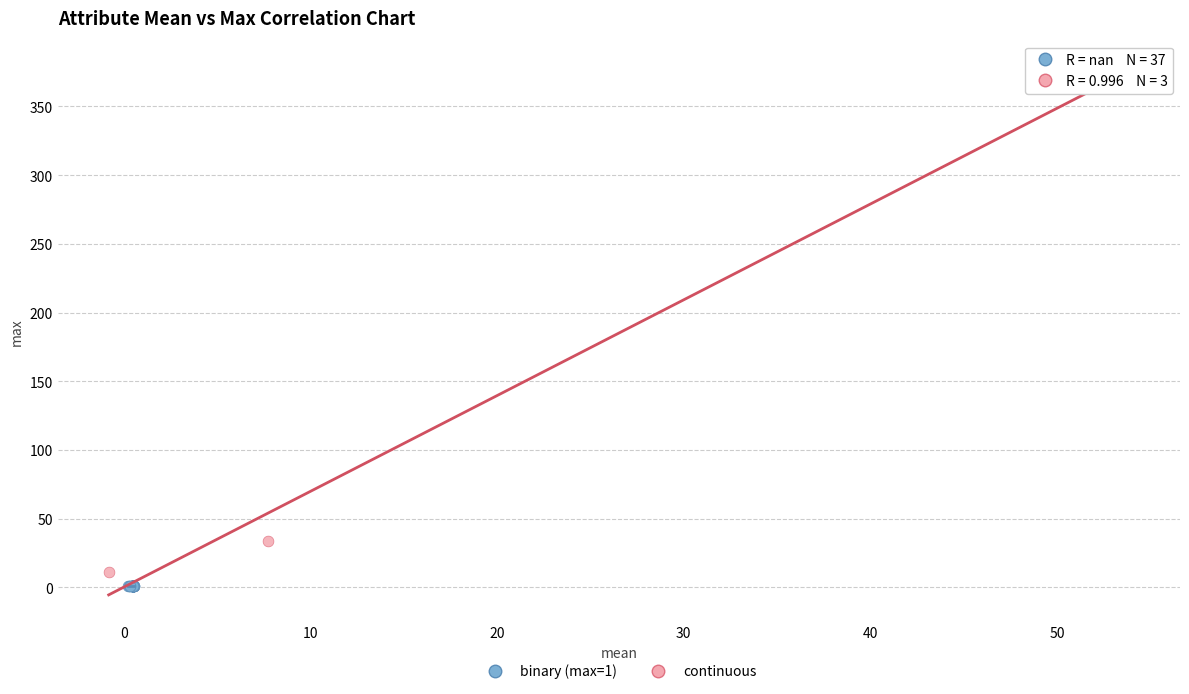

Which series contains the highest Y value?

continuous